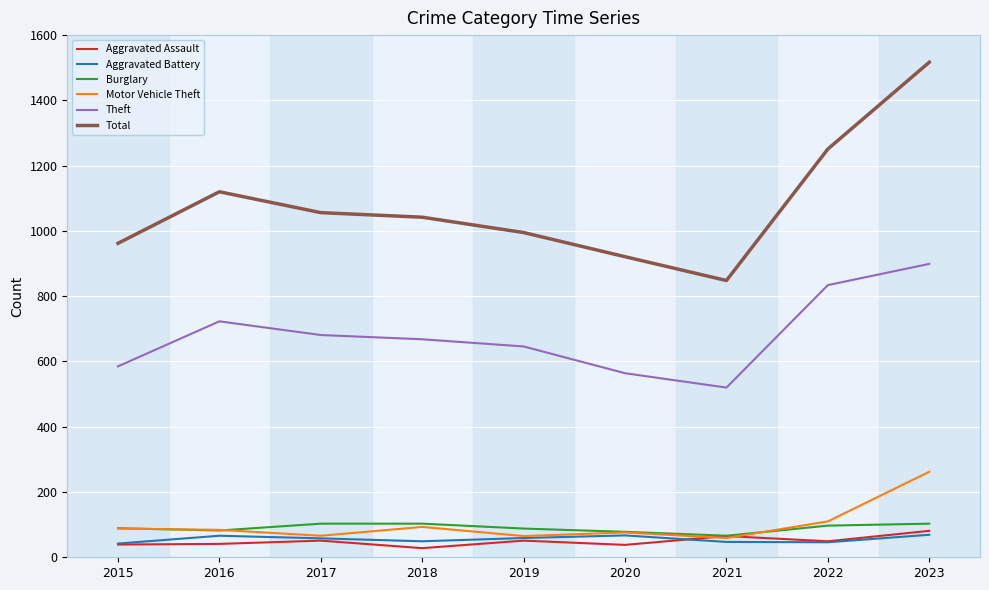

Between 2016 and 2020, which series saw the biggest shift?

Total